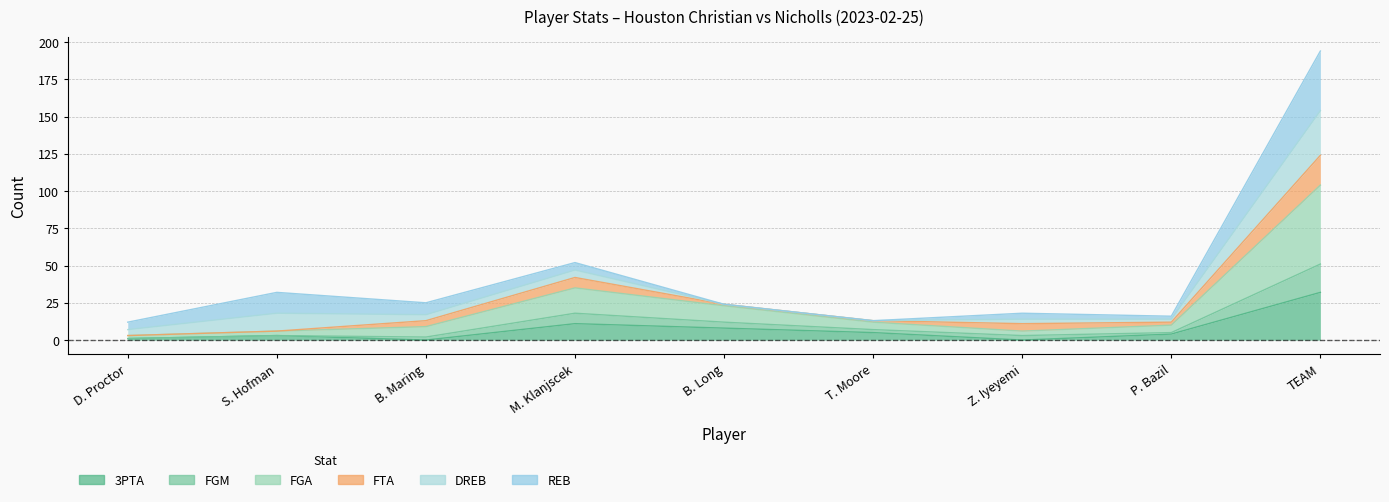

What is the label of the 6th point from the left?

T. Moore